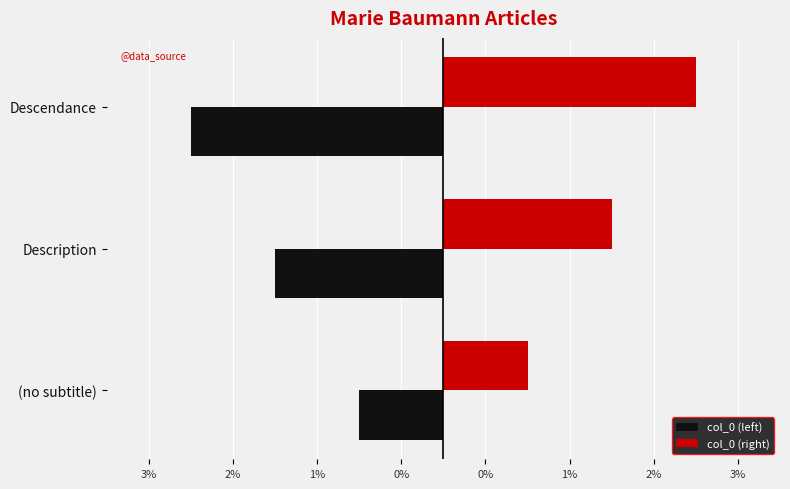

Reading left to right, list all the values displayed in this chart.

col_0 (left): -1	-2	-3
col_0 (right): 1	2	3